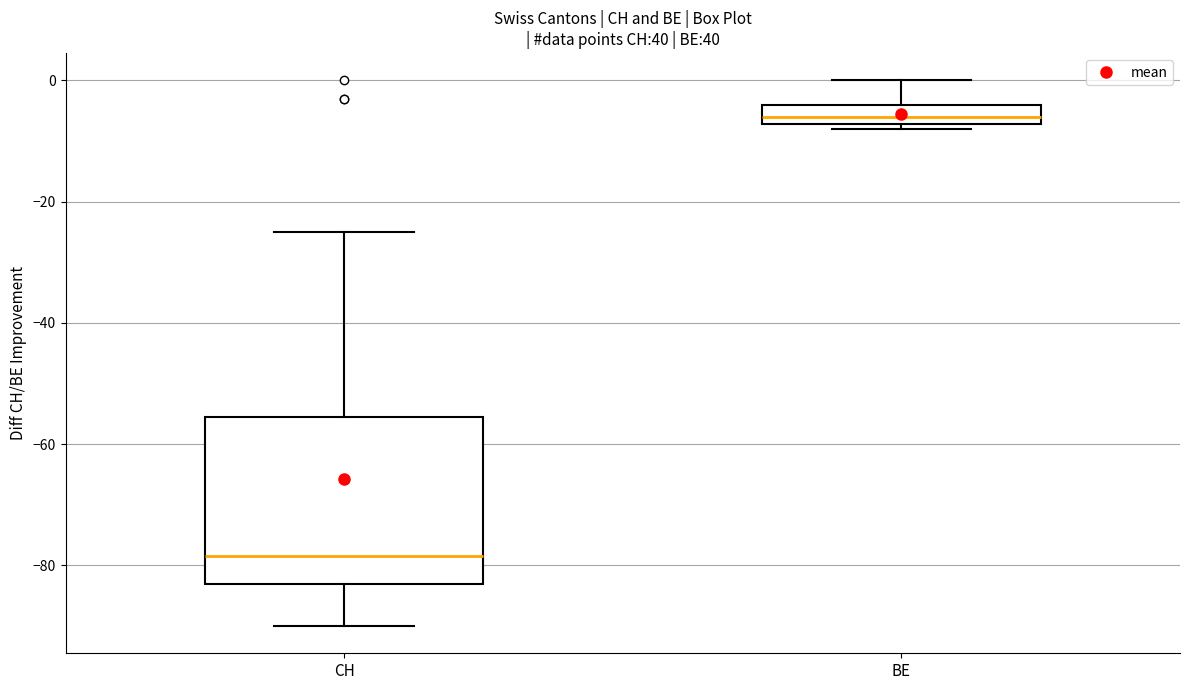

Reading left to right, transcribe this box plot: for each box, give where its median line is, the range the box spans, and where its two whiskers end, as read against the y-axis. The values are not printed on the chart, so give them approximately, as read against the axis.

CH: median -78, box -82 to -56, whiskers -90 to -24
BE: median -6, box -8 to -4, whiskers -8 (just below the box's lower edge) to 0